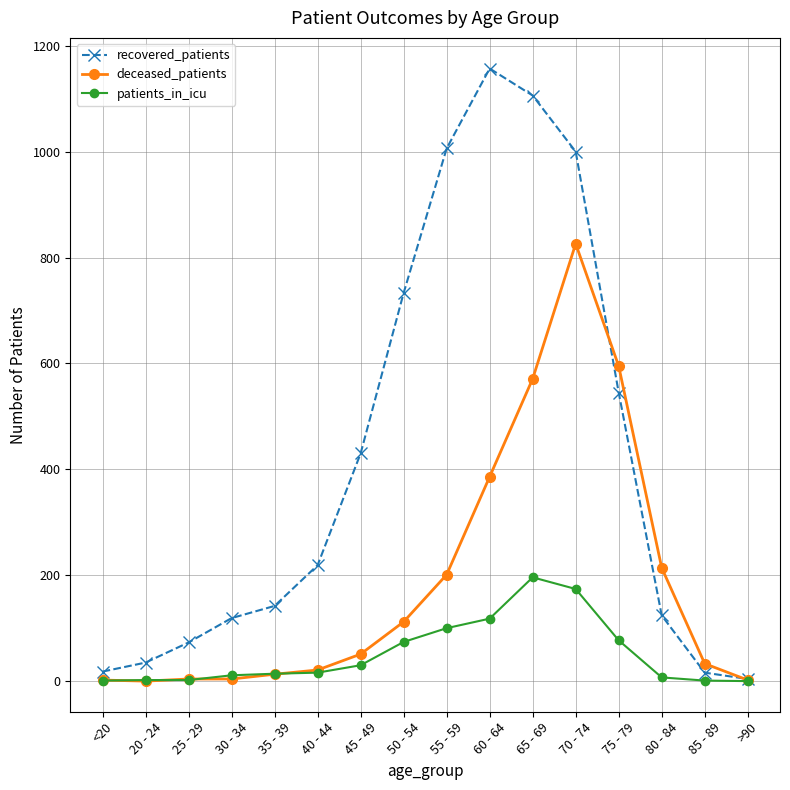

True or false: deceased_patients has a value of 51 at 45 - 49.

True